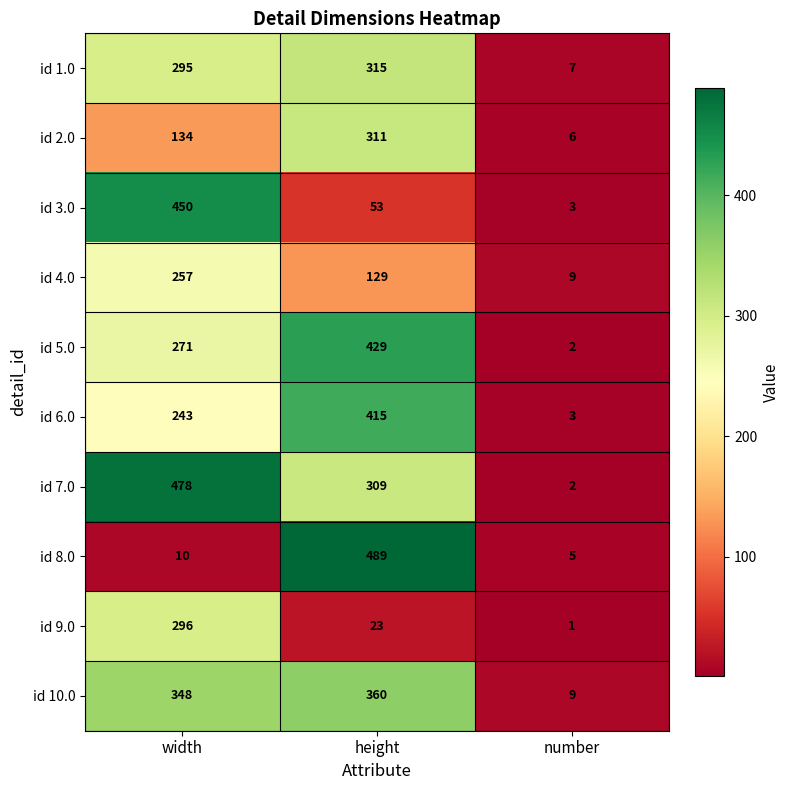

Reading left to right, extract all data points from this chart.

id 1.0: width=295	height=315	number=7
id 2.0: width=134	height=311	number=6
id 3.0: width=450	height=53	number=3
id 4.0: width=257	height=129	number=9
id 5.0: width=271	height=429	number=2
id 6.0: width=243	height=415	number=3
id 7.0: width=478	height=309	number=2
id 8.0: width=10	height=489	number=5
id 9.0: width=296	height=23	number=1
id 10.0: width=348	height=360	number=9